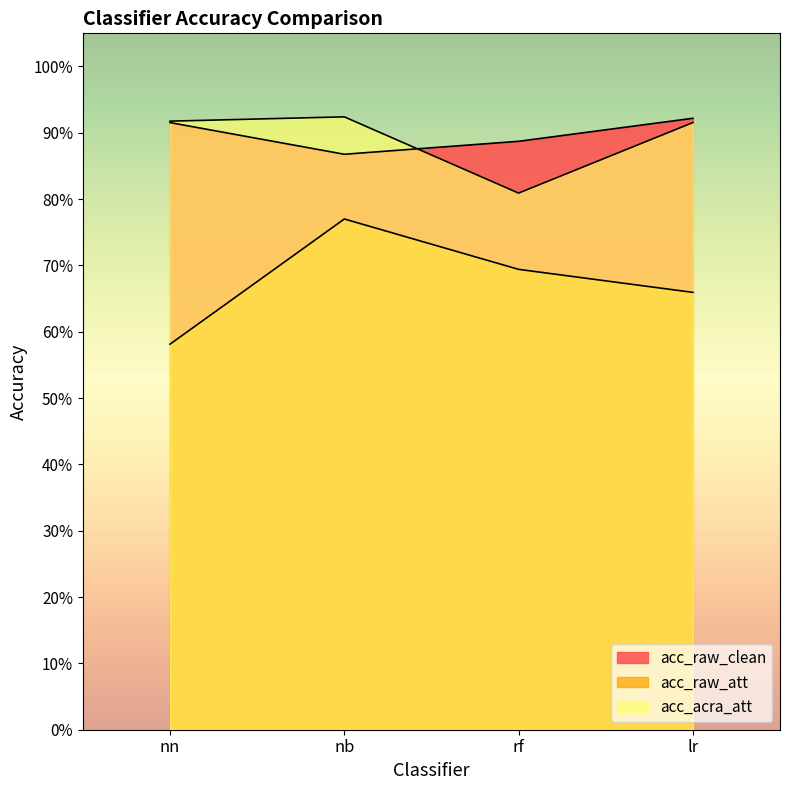

What is the value of the acc_raw_clean point at the 4th from the left?

0.9